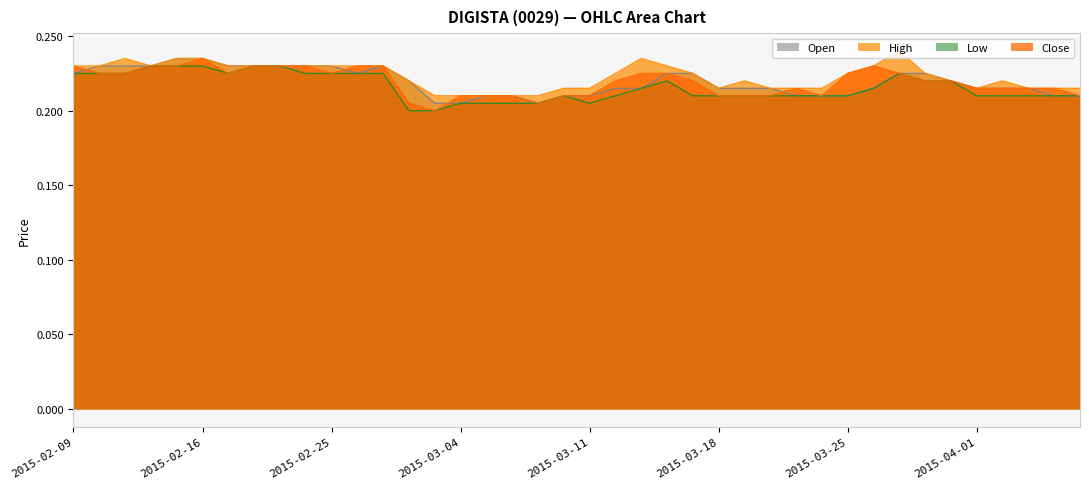

Reading left to right, transcribe all the data shown in this chart.

open: 0.2	0.2	0.2	0.2	0.2	0.2	0.2	0.2	0.2	0.2	0.2	0.2	0.2	0.2	0.2	0.2	0.2	0.2	0.2	0.2	0.2	0.2	0.2	0.2	0.2	0.2	0.2	0.2	0.2	0.2	0.2	0.2	0.2	0.2	0.2	0.2	0.2	0.2	0.2	0.2
high: 0.2	0.2	0.2	0.2	0.2	0.2	0.2	0.2	0.2	0.2	0.2	0.2	0.2	0.2	0.2	0.2	0.2	0.2	0.2	0.2	0.2	0.2	0.2	0.2	0.2	0.2	0.2	0.2	0.2	0.2	0.2	0.2	0.2	0.2	0.2	0.2	0.2	0.2	0.2	0.2
low: 0.2	0.2	0.2	0.2	0.2	0.2	0.2	0.2	0.2	0.2	0.2	0.2	0.2	0.2	0.2	0.2	0.2	0.2	0.2	0.2	0.2	0.2	0.2	0.2	0.2	0.2	0.2	0.2	0.2	0.2	0.2	0.2	0.2	0.2	0.2	0.2	0.2	0.2	0.2	0.2
close: 0.2	0.2	0.2	0.2	0.2	0.2	0.2	0.2	0.2	0.2	0.2	0.2	0.2	0.2	0.2	0.2	0.2	0.2	0.2	0.2	0.2	0.2	0.2	0.2	0.2	0.2	0.2	0.2	0.2	0.2	0.2	0.2	0.2	0.2	0.2	0.2	0.2	0.2	0.2	0.2